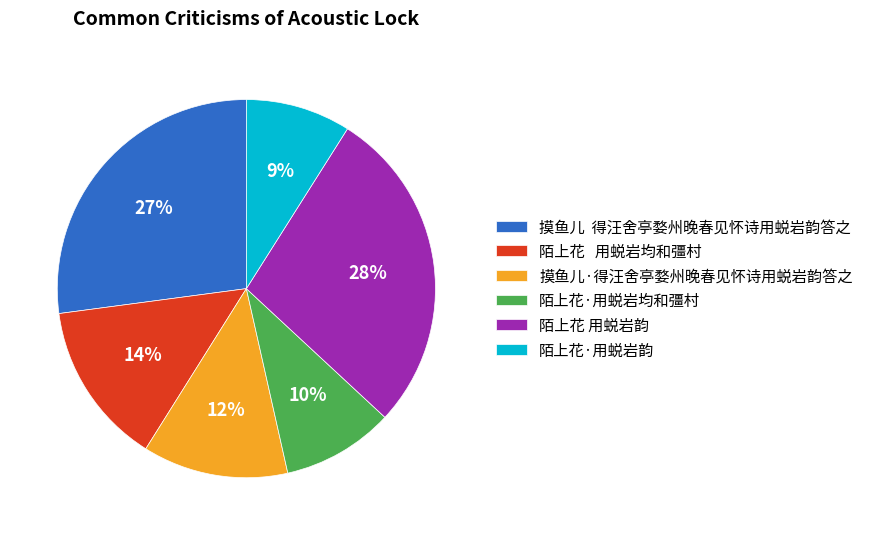

Is 陌上花·用蜕岩均和彊村 the majority of the pie?

No